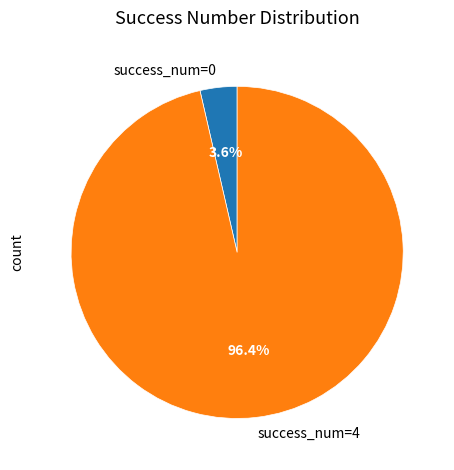

Combined, do success_num=4 and success_num=0 account for over 50%?

Yes